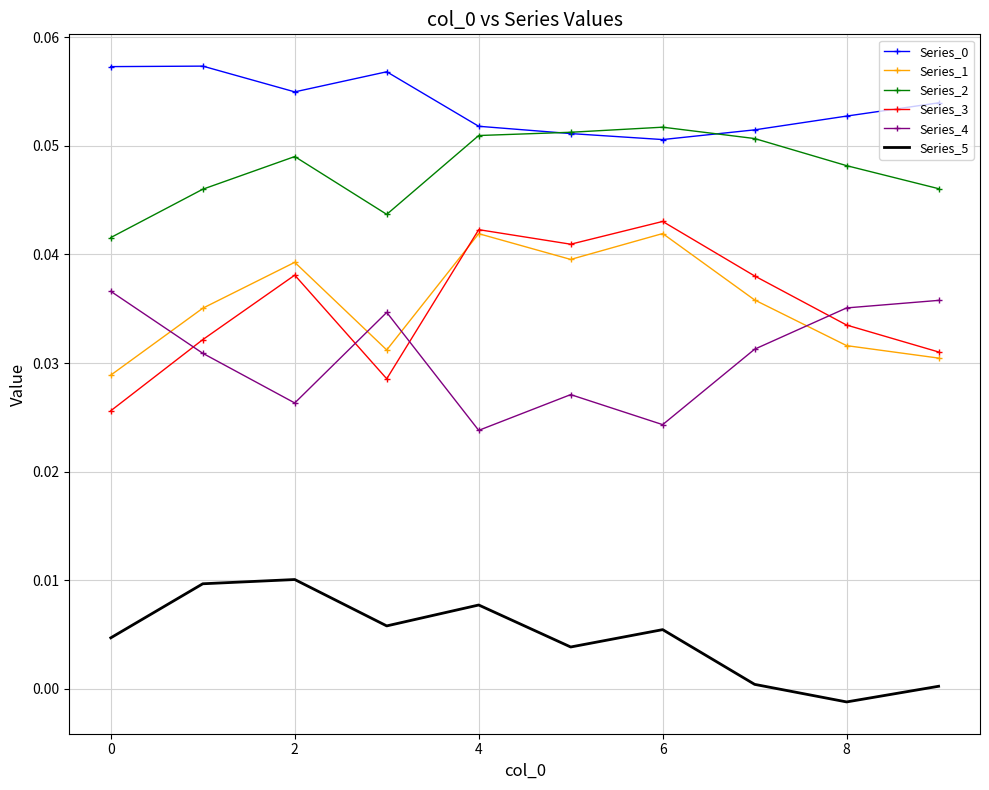

True or false: Series_4 and Series_0 intersect in this chart.

False